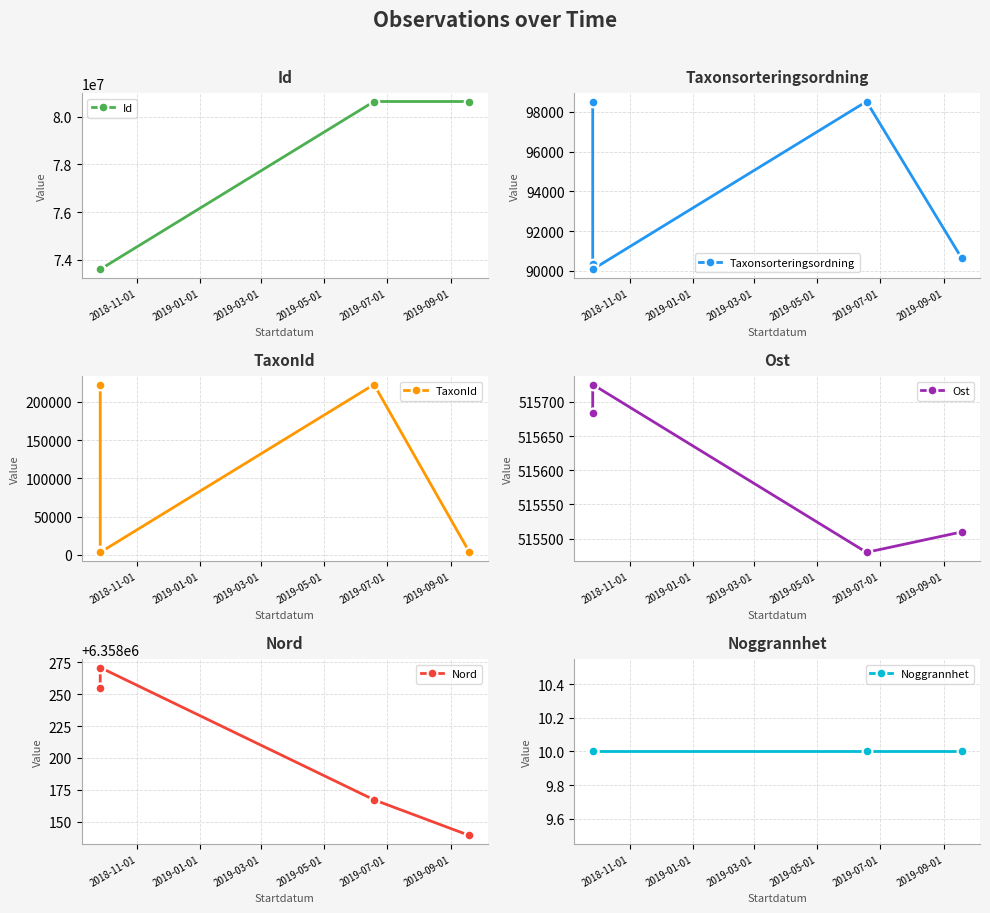

Reading left to right, transcribe all the data shown in this chart.

Id: 73596895.0	73596893.0	73596899.0	80632096.0	80631751.0
Taxonsorteringsordning: 98520.0	90319.0	90074.0	98520.0	90645.0
TaxonId: 222498.0	4769.0	3298.0	222498.0	4361.0
Ost: 515683.8	515683.8	515725.4	515479.9	515509.7
Nord: 6358255.2	6358255.2	6358271.0	6358167.1	6358139.2
Noggrannhet: 10.0	10.0	10.0	10.0	10.0